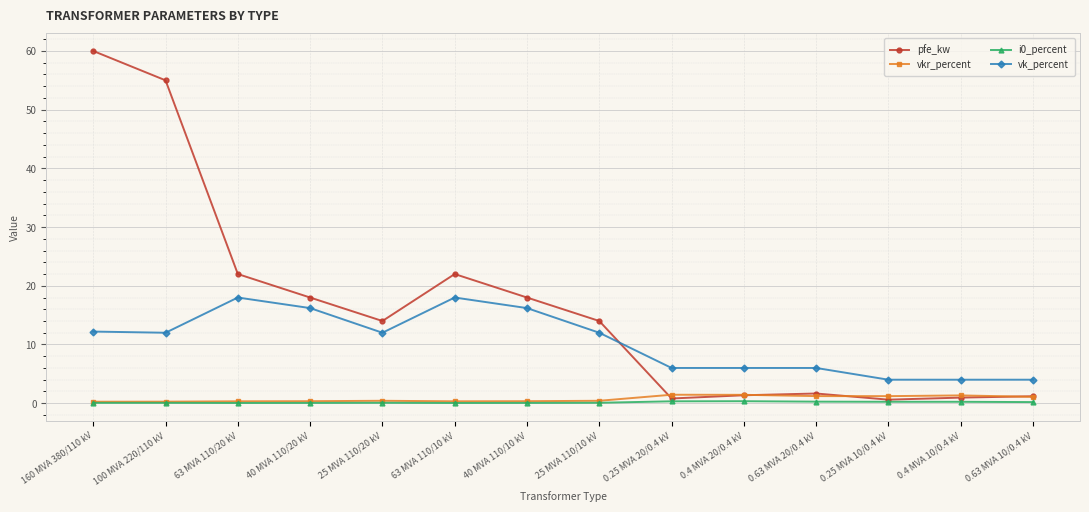

Where is the first local minimum for pfe_kw?

25 MVA 110/20 kV